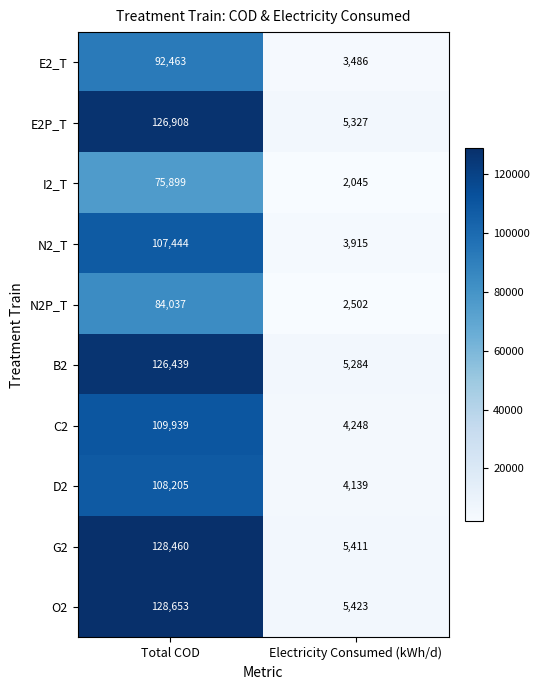

Rank the series by their maximum value, from highest to lowest.

O2, G2, E2P_T, B2, C2, D2, N2_T, E2_T, N2P_T, I2_T